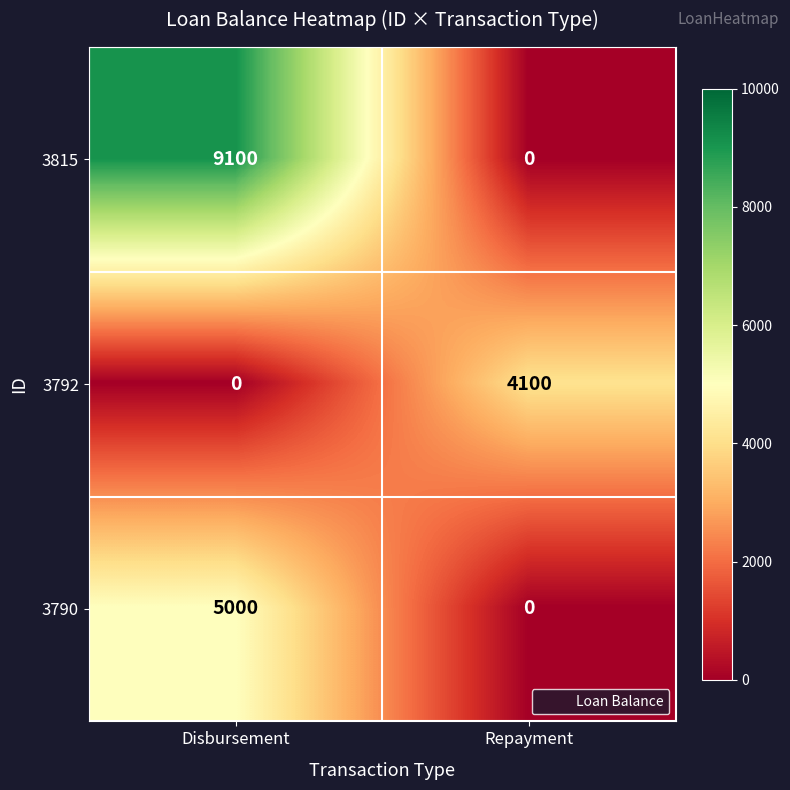

What is the difference between the maximum and minimum values in the 3790 series?

5000